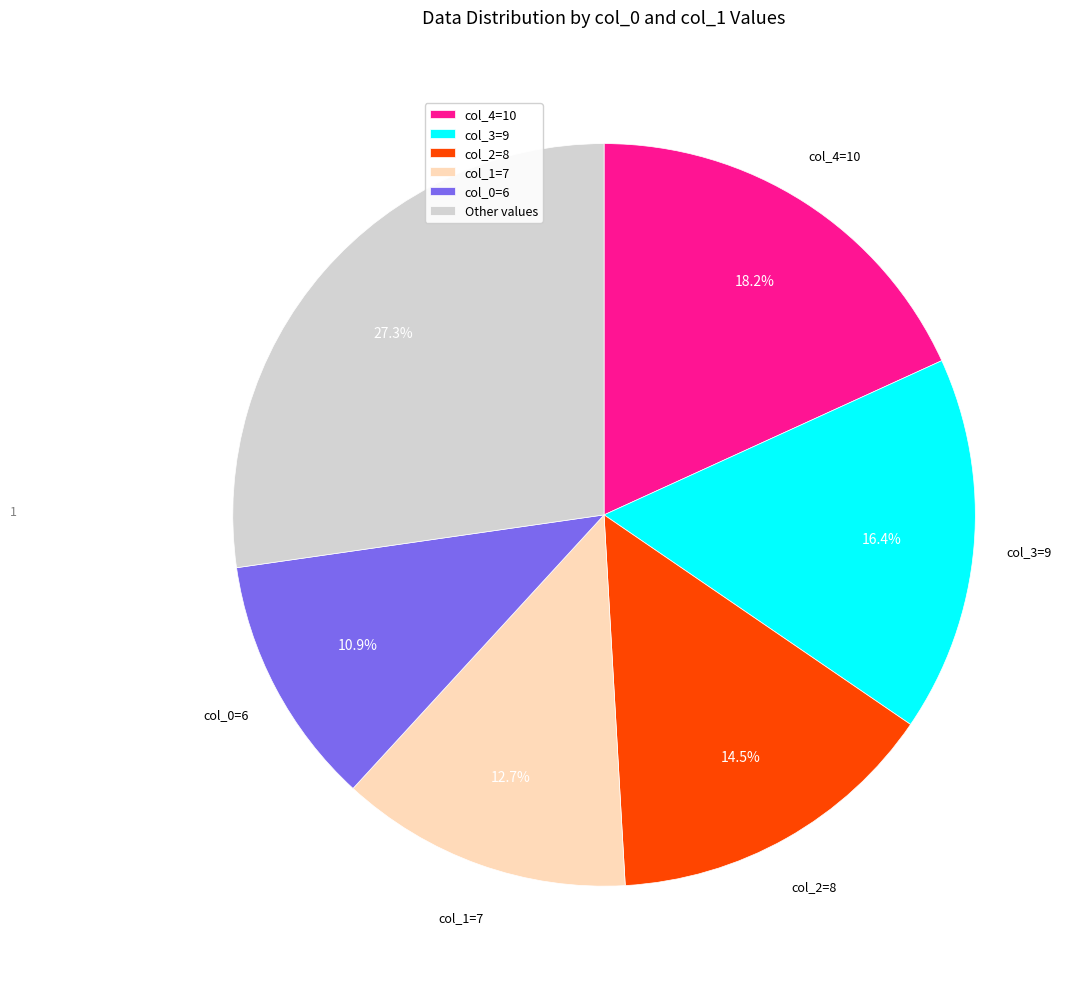

How many segments does this pie chart have?

6